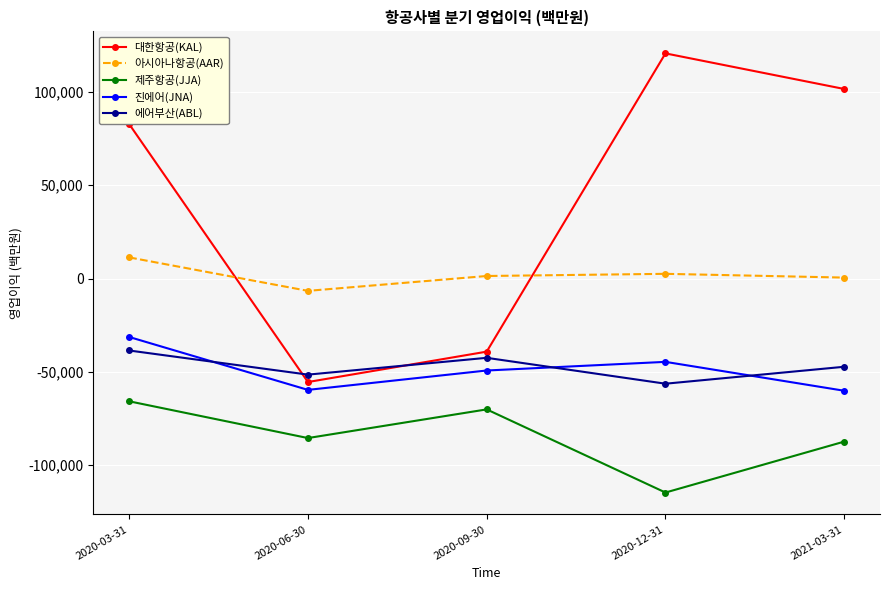

True or false: 대한항공(KAL) and 제주항공(JJA) cross at least once.

False